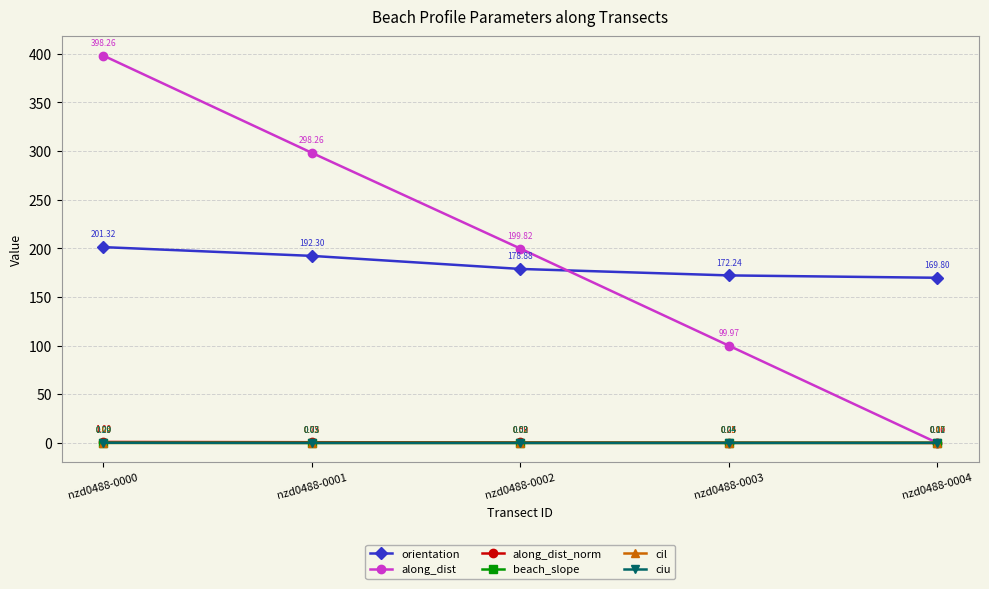

True or false: along_dist_norm and orientation cross at least once.

False